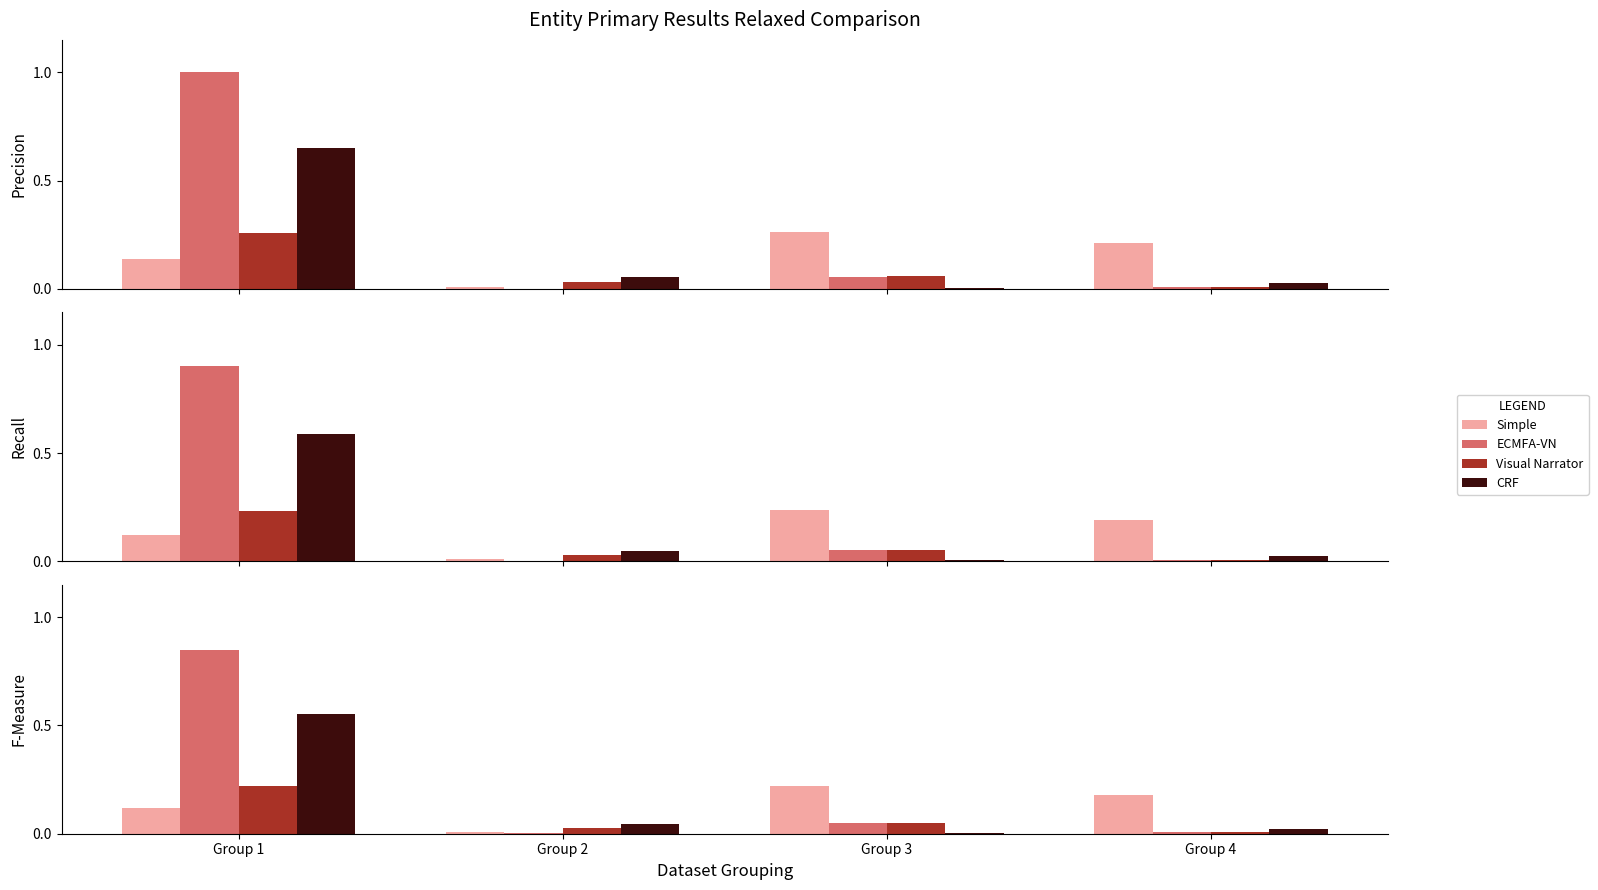

How many groups of bars are there?

4